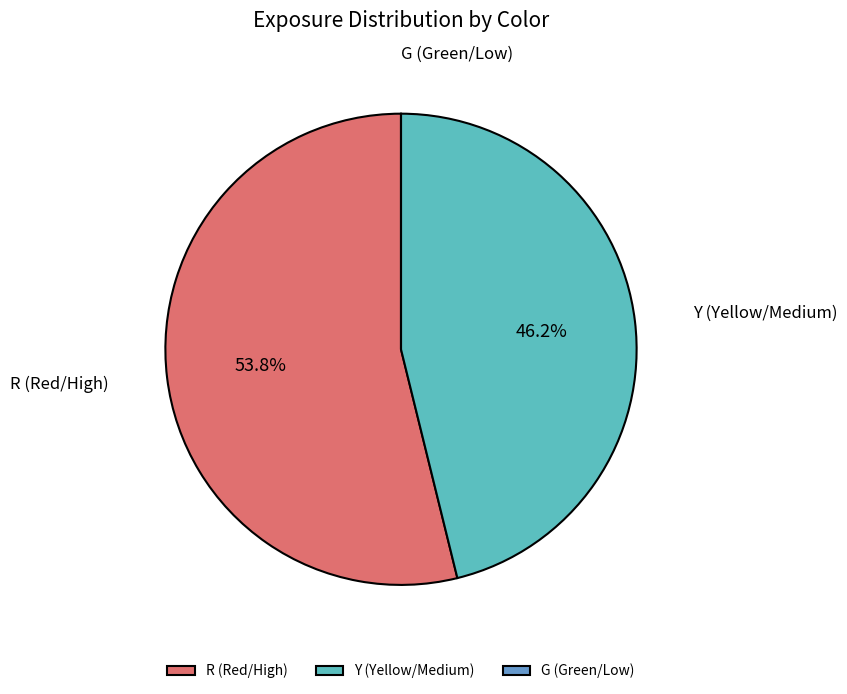

The R slice represents 54% of the pie. True or false?

True